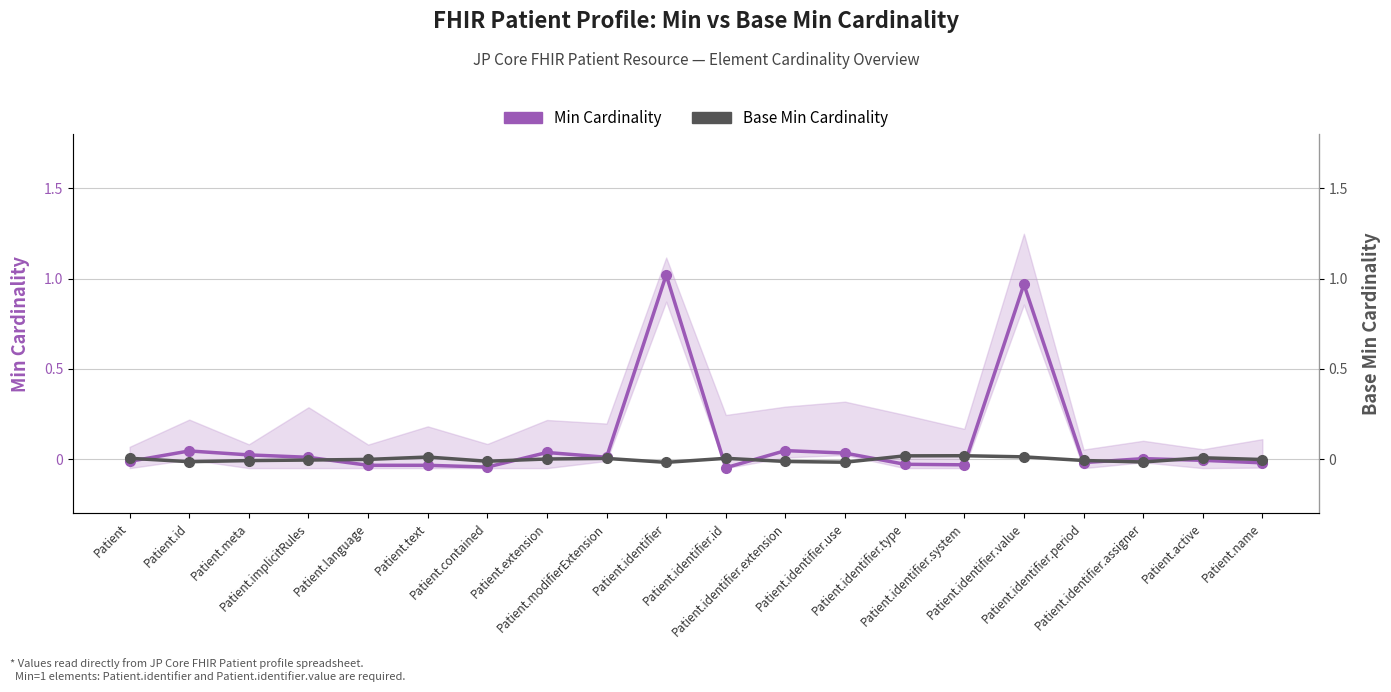

Rank the series at Patient.language from lowest to highest value.

Min Cardinality, Base Min Cardinality